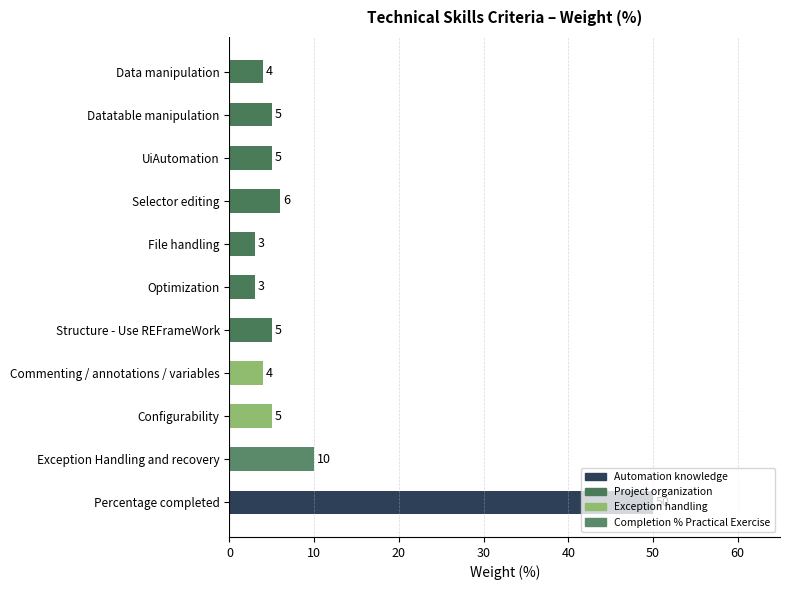

Does the chart contain any negative values?

No